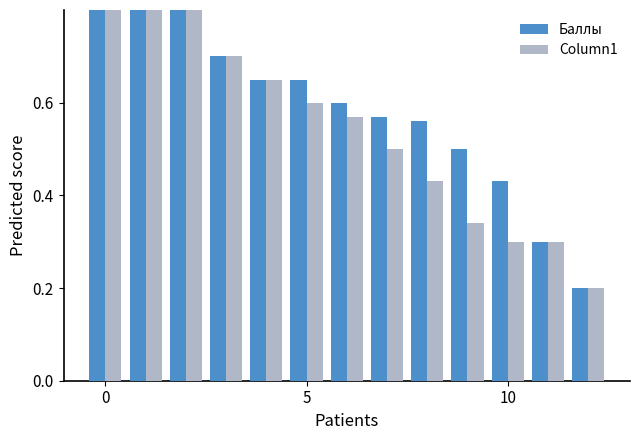

How many bars are there in total?

26